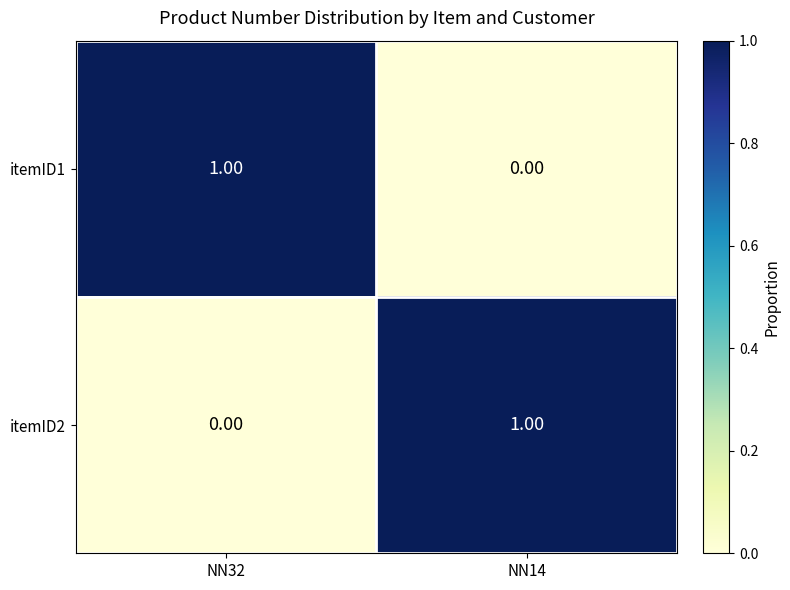

Rank the categories by itemID1 value from highest to lowest.

NN32, NN14